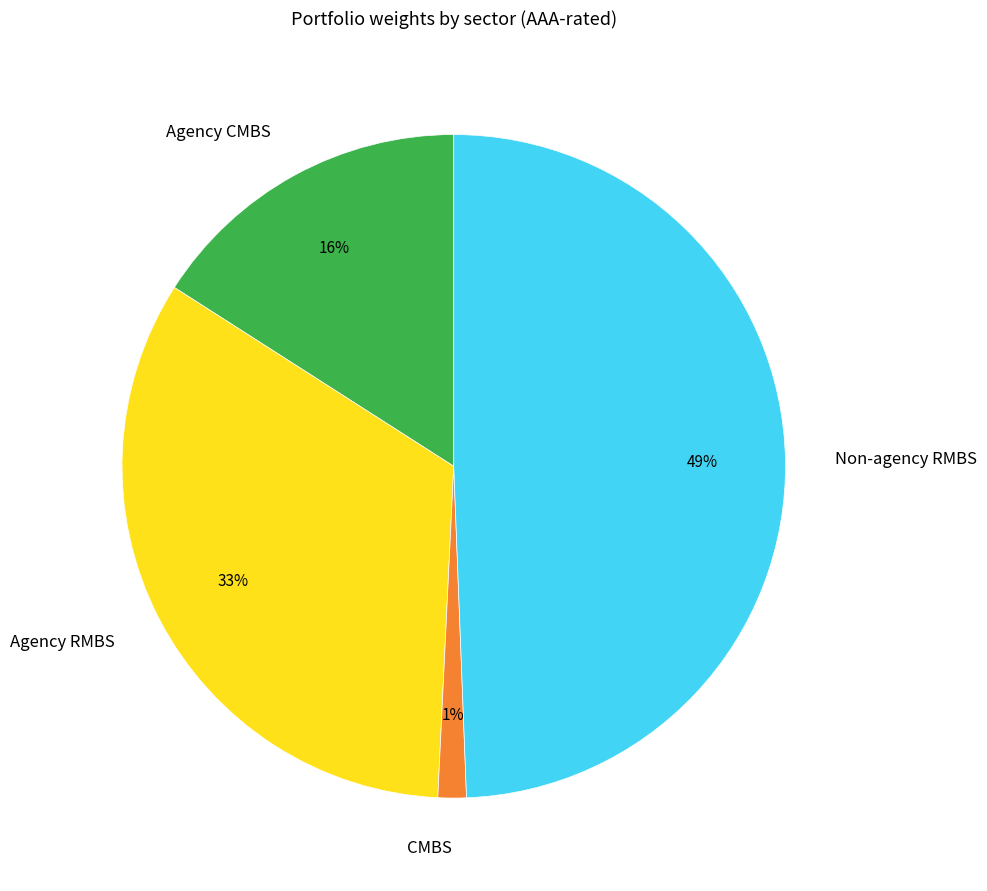

To the nearest percent, what is the difference between the Agency RMBS and Agency CMBS slice percentages?

17%